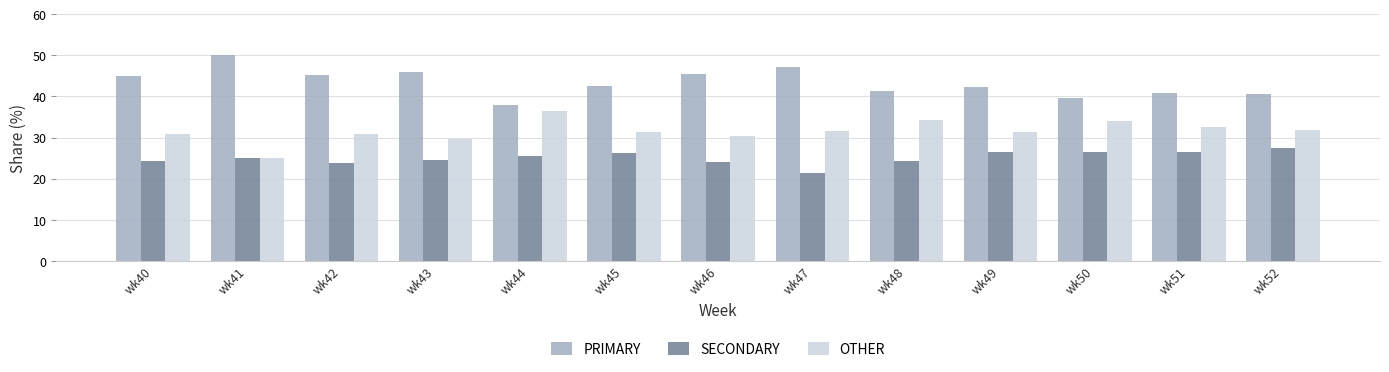

What is the sum of the OTHER values at wk51 and wk48?

67.0